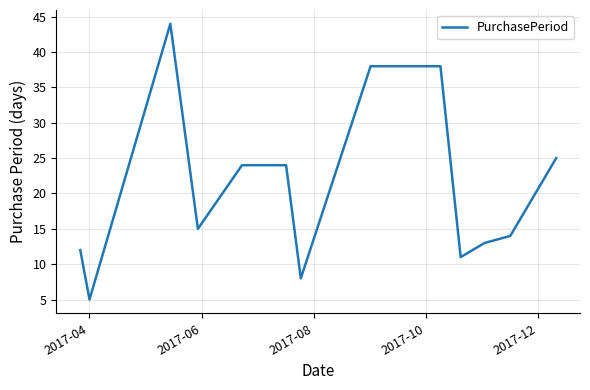

What is the difference between the maximum and minimum values?

39